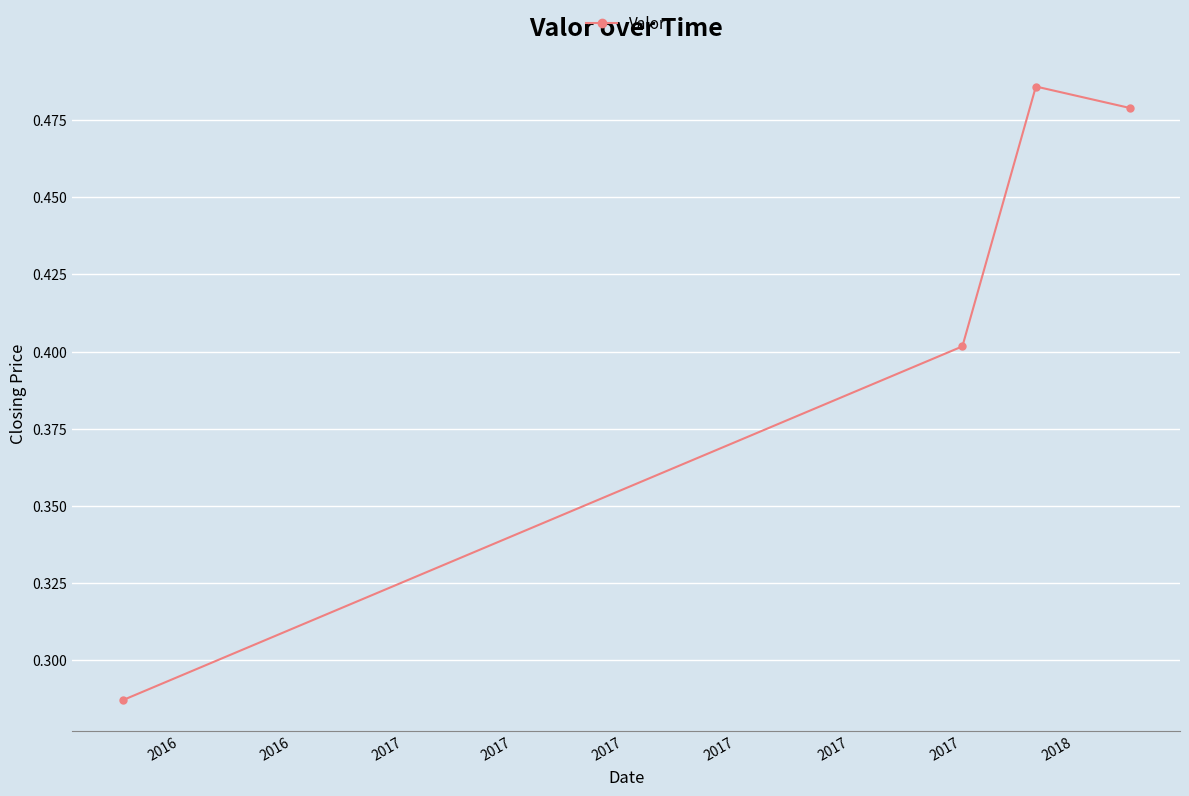

What is the value of the 2nd point from the left?

0.4